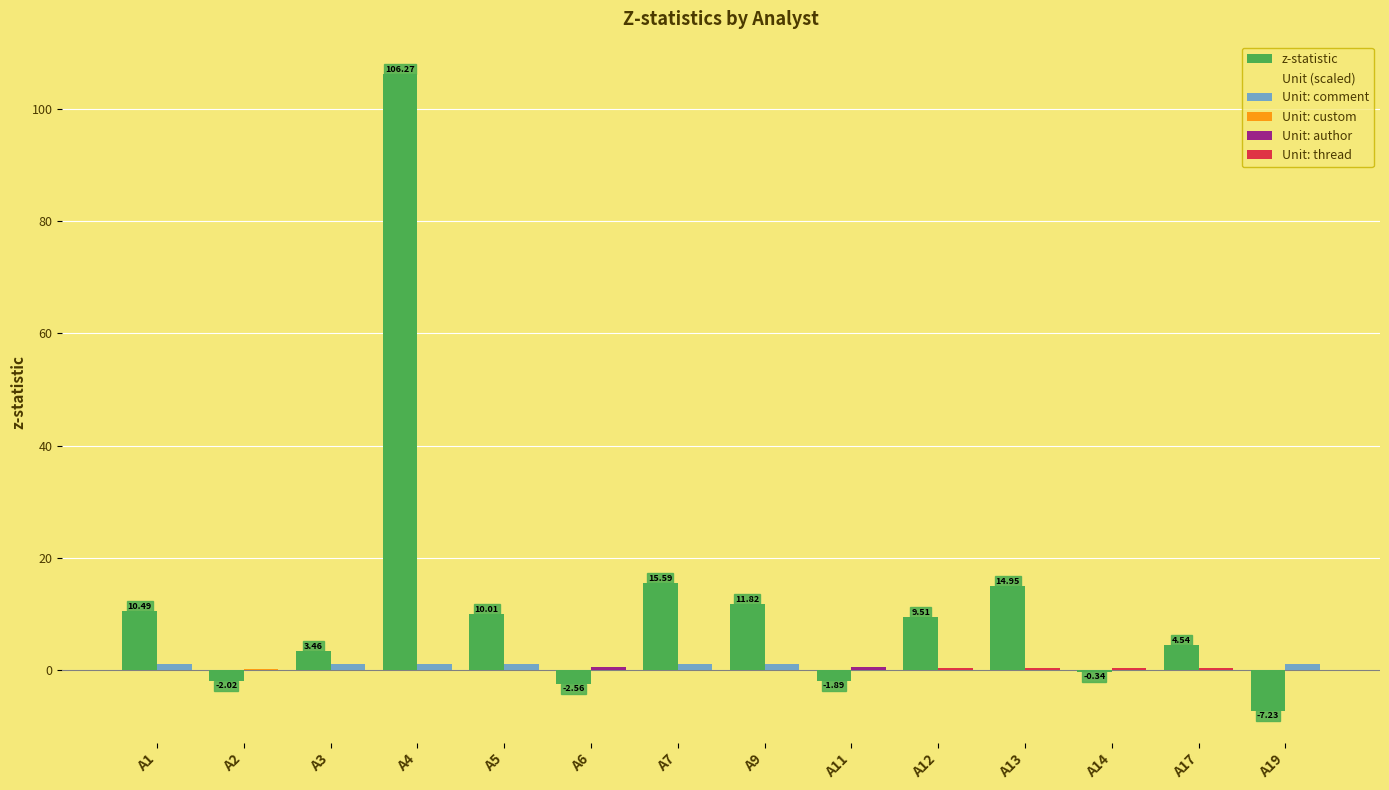

What is the greatest value displayed?

106.3